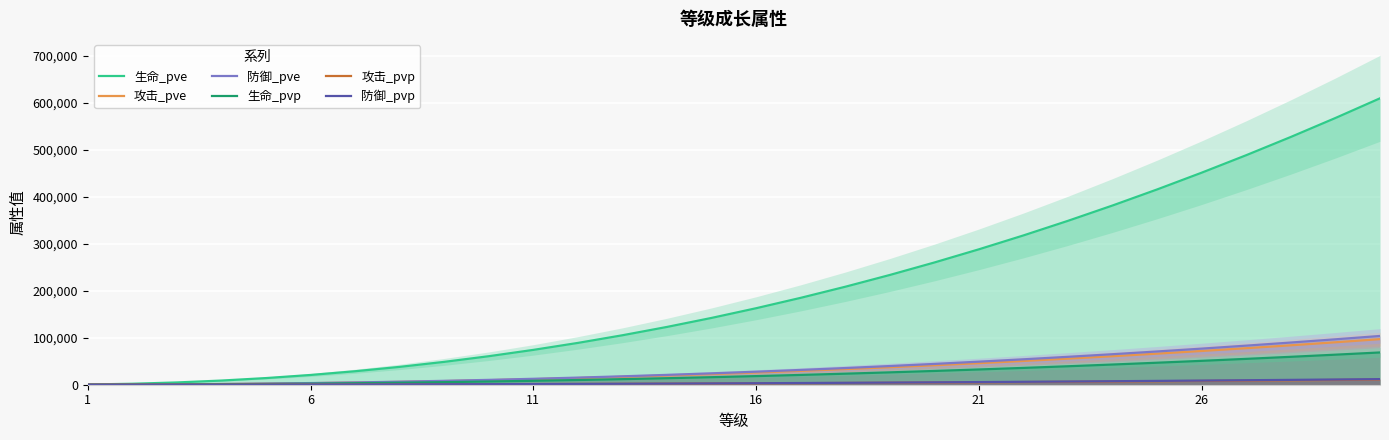

Does the chart display data point markers on the line(s)?

No